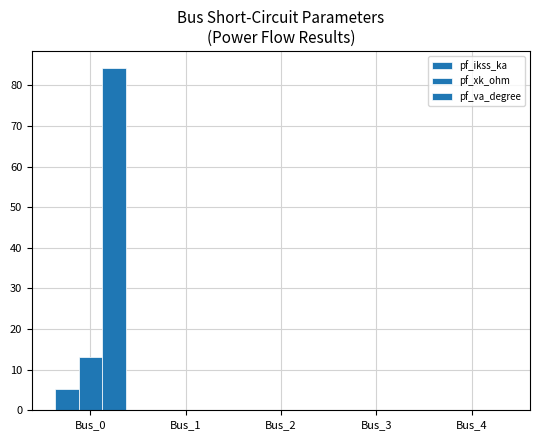

Reading left to right, extract all data points from this chart.

pf_ikss_ka: 5.2	0.0	0.0	0.0	0.0
pf_xk_ohm: 13.2	0.0	0.0	0.0	0.0
pf_va_degree: 84.3	0.0	0.0	0.0	0.0